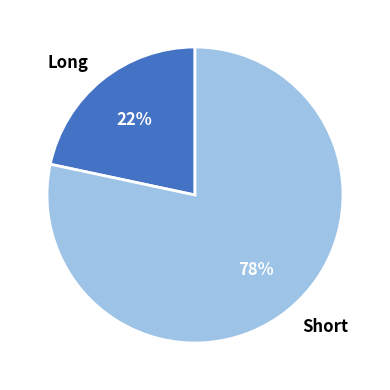

To the nearest percent, what is the average slice percentage?

50%